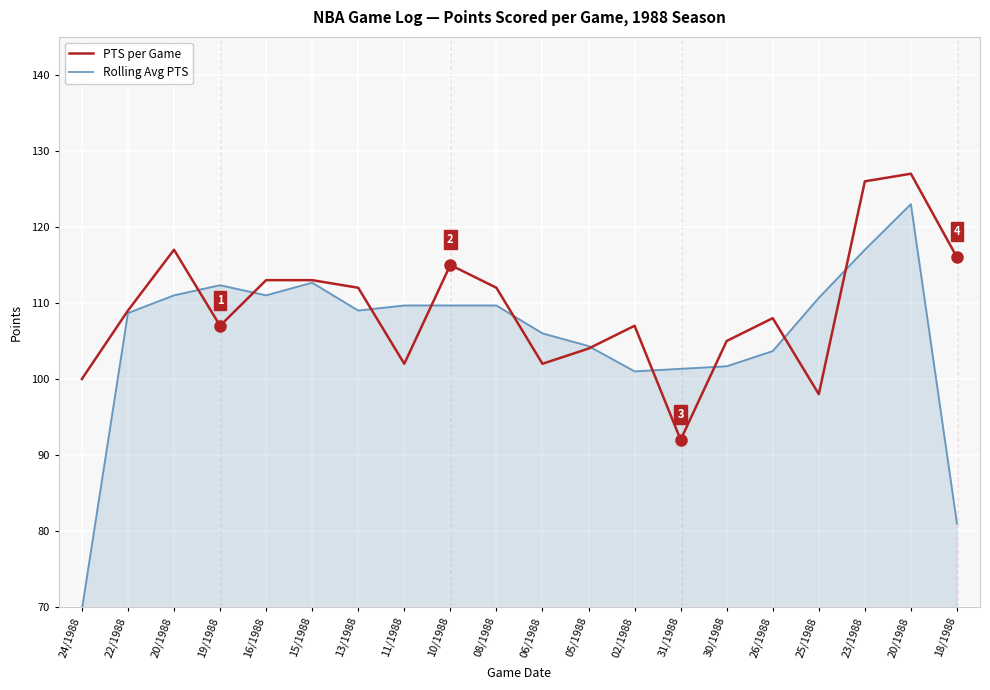

At which category does Rolling Avg PTS reach its first local valley?

16/1988